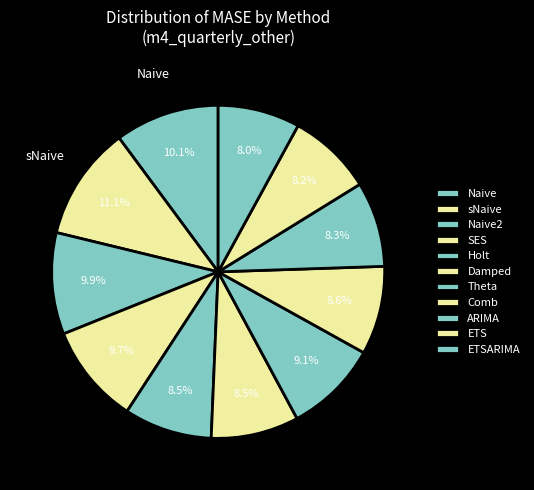

How much of the chart is everything except SES?

90.3%